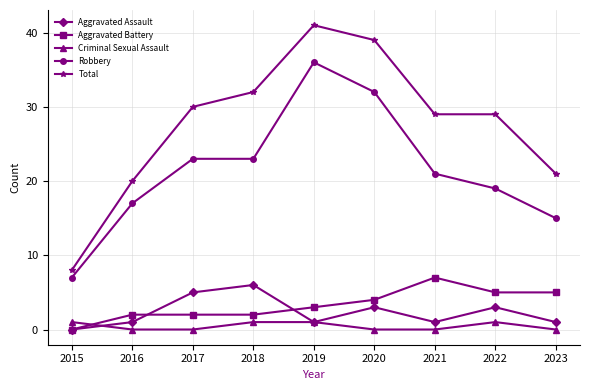

Rank the series by their maximum value, from lowest to highest.

Criminal Sexual Assault, Aggravated Assault, Aggravated Battery, Robbery, Total